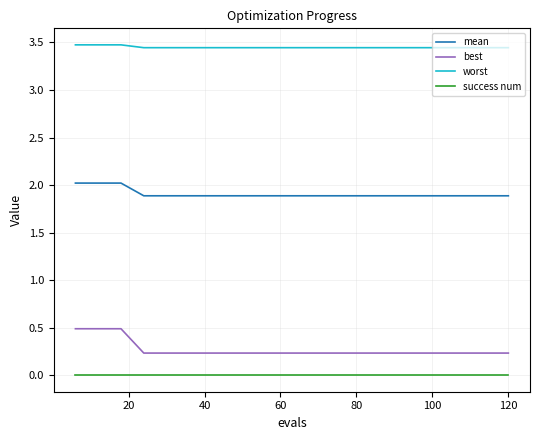

Which series has the widest spread of values?

best